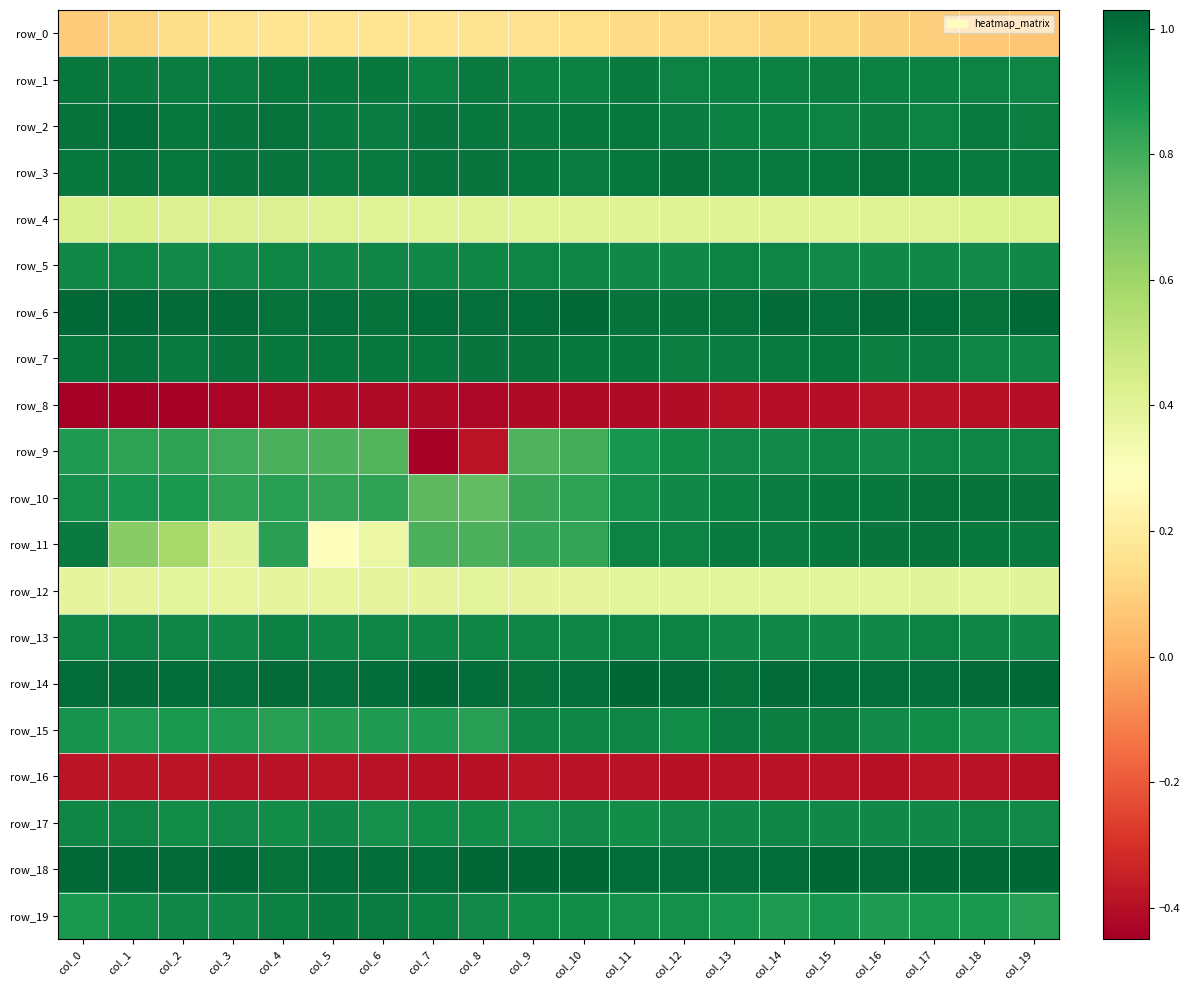

Reading left to right, extract all data points from this chart.

row_0: 0.1	0.1	0.1	0.2	0.2	0.2	0.2	0.2	0.2	0.2	0.1	0.1	0.1	0.1	0.1	0.1	0.1	0.1	0.1	0.1
row_1: 1.0	1.0	1.0	1.0	1.0	1.0	1.0	1.0	1.0	1.0	1.0	1.0	0.9	1.0	1.0	1.0	1.0	1.0	0.9	0.9
row_2: 1.0	1.0	1.0	1.0	1.0	1.0	1.0	1.0	1.0	1.0	1.0	1.0	1.0	1.0	1.0	0.9	1.0	0.9	1.0	1.0
row_3: 1.0	1.0	1.0	1.0	1.0	1.0	1.0	1.0	1.0	1.0	1.0	1.0	1.0	1.0	1.0	1.0	1.0	1.0	1.0	1.0
row_4: 0.4	0.4	0.4	0.4	0.4	0.4	0.4	0.4	0.4	0.4	0.4	0.4	0.4	0.4	0.4	0.4	0.4	0.4	0.4	0.4
row_5: 0.9	0.9	0.9	0.9	0.9	0.9	0.9	0.9	0.9	0.9	0.9	0.9	0.9	0.9	0.9	0.9	0.9	0.9	0.9	0.9
row_6: 1.0	1.0	1.0	1.0	1.0	1.0	1.0	1.0	1.0	1.0	1.0	1.0	1.0	1.0	1.0	1.0	1.0	1.0	1.0	1.0
row_7: 1.0	1.0	1.0	1.0	1.0	1.0	1.0	1.0	1.0	1.0	1.0	1.0	1.0	1.0	1.0	1.0	1.0	1.0	0.9	0.9
row_8: -0.4	-0.4	-0.4	-0.4	-0.4	-0.4	-0.4	-0.4	-0.4	-0.4	-0.4	-0.4	-0.4	-0.4	-0.4	-0.4	-0.4	-0.4	-0.4	-0.4
row_9: 0.9	0.8	0.8	0.8	0.8	0.8	0.8	-0.4	-0.4	0.8	0.8	0.9	0.9	0.9	0.9	0.9	0.9	0.9	0.9	0.9
row_10: 0.9	0.9	0.9	0.8	0.9	0.8	0.8	0.7	0.7	0.8	0.8	0.9	0.9	0.9	1.0	1.0	1.0	1.0	1.0	1.0
row_11: 1.0	0.7	0.6	0.4	0.8	0.3	0.4	0.8	0.8	0.8	0.8	0.9	0.9	1.0	1.0	1.0	1.0	1.0	1.0	1.0
row_12: 0.4	0.4	0.4	0.4	0.4	0.4	0.4	0.4	0.4	0.4	0.4	0.4	0.4	0.4	0.4	0.4	0.4	0.4	0.4	0.4
row_13: 0.9	0.9	0.9	0.9	1.0	0.9	0.9	0.9	0.9	0.9	0.9	0.9	0.9	0.9	0.9	0.9	0.9	0.9	0.9	0.9
row_14: 1.0	1.0	1.0	1.0	1.0	1.0	1.0	1.0	1.0	1.0	1.0	1.0	1.0	1.0	1.0	1.0	1.0	1.0	1.0	1.0
row_15: 0.9	0.9	0.9	0.9	0.9	0.9	0.9	0.9	0.9	0.9	0.9	0.9	0.9	1.0	1.0	1.0	0.9	0.9	0.9	0.9
row_16: -0.4	-0.4	-0.4	-0.4	-0.4	-0.4	-0.4	-0.4	-0.4	-0.4	-0.4	-0.4	-0.4	-0.4	-0.4	-0.4	-0.4	-0.4	-0.4	-0.4
row_17: 0.9	0.9	0.9	0.9	0.9	0.9	0.9	0.9	0.9	0.9	0.9	0.9	0.9	0.9	0.9	0.9	0.9	0.9	0.9	0.9
row_18: 1.0	1.0	1.0	1.0	1.0	1.0	1.0	1.0	1.0	1.0	1.0	1.0	1.0	1.0	1.0	1.0	1.0	1.0	1.0	1.0
row_19: 0.9	0.9	0.9	0.9	0.9	1.0	1.0	1.0	0.9	0.9	0.9	0.9	0.9	0.9	0.9	0.9	0.9	0.9	0.9	0.9